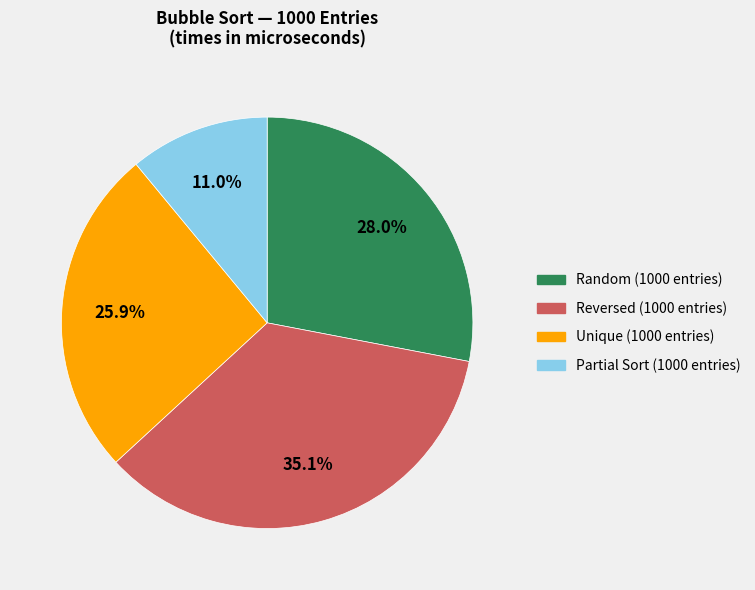

Does any single category account for the majority?

No